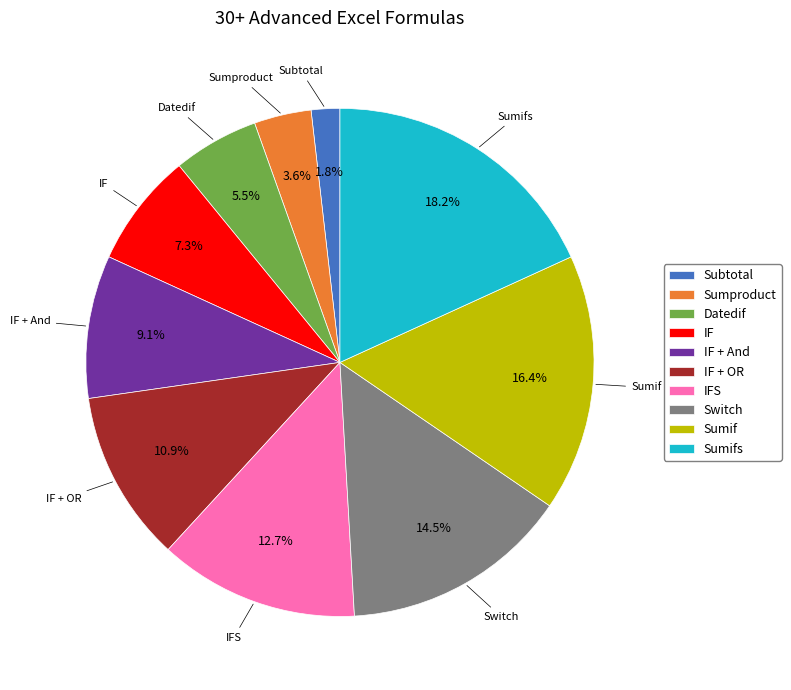

To the nearest percent, what percentage of the pie is Sumproduct?

4%